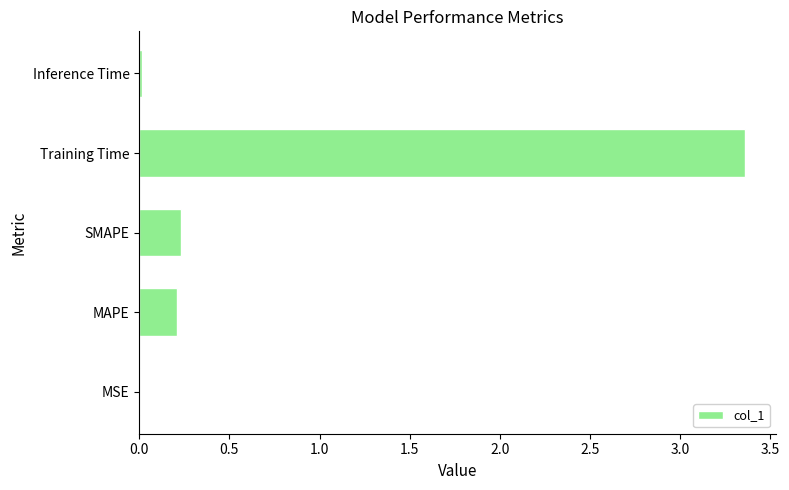

Which category has the highest value across all series?

Training Time